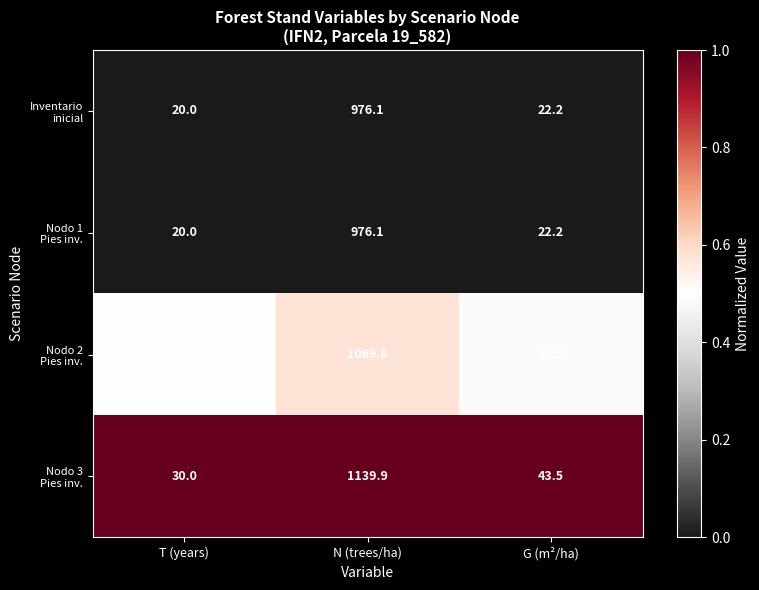

At which category is the sum across all series the highest?

N (trees/ha)